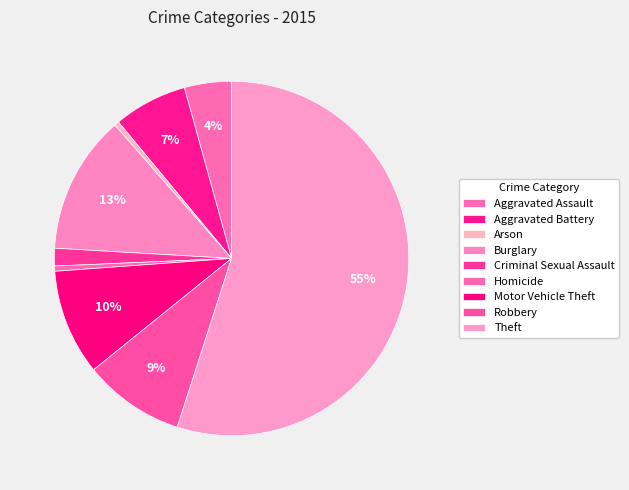

What is the smallest slice in the pie chart?

Arson